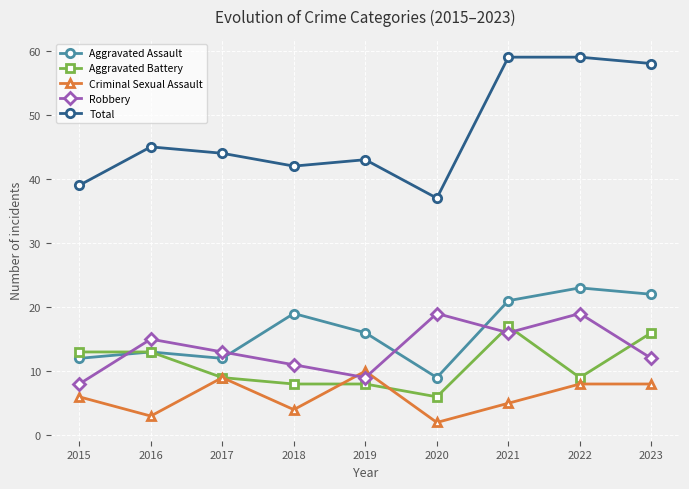

What is the difference between the Aggravated Assault values at 2023 and 2019?

6